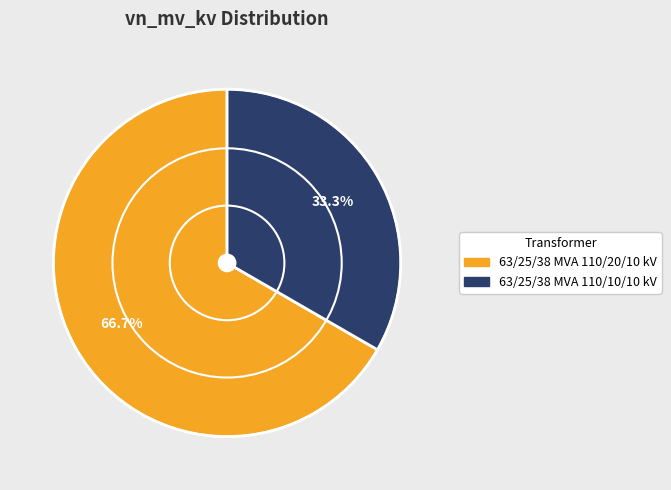

Do 63/25/38 MVA 110/20/10 kV and 63/25/38 MVA 110/10/10 kV together represent more than half of the pie?

Yes